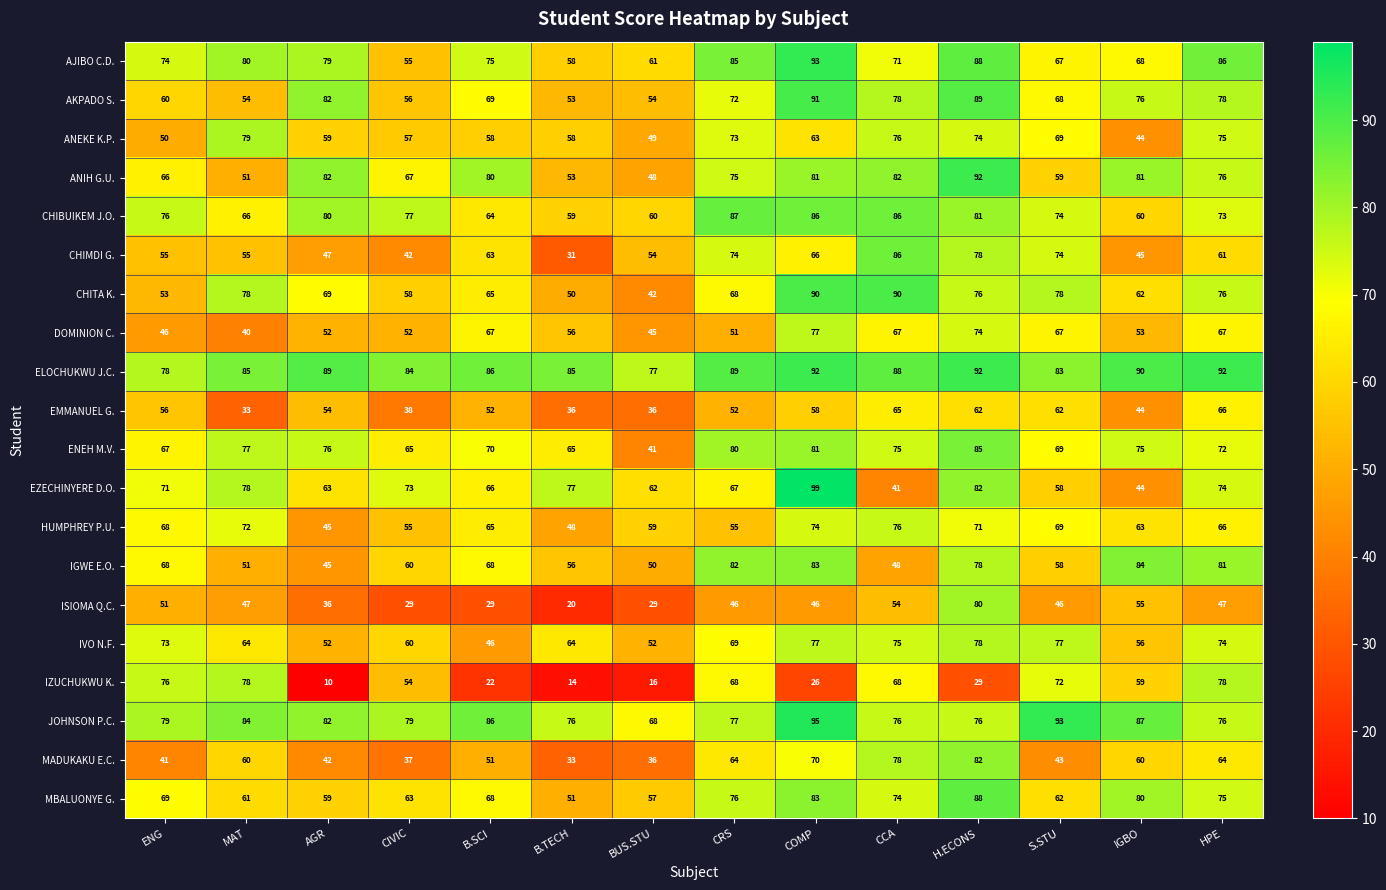

What is the average value of the DOMINION C. series?

58